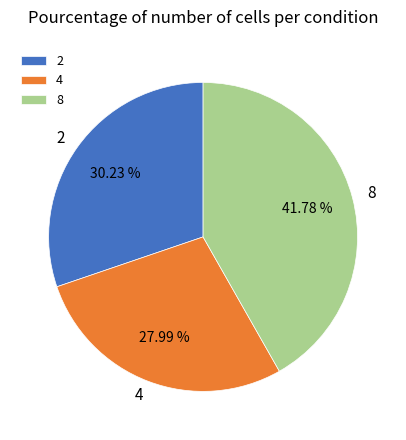

How many slices are in this pie chart?

3